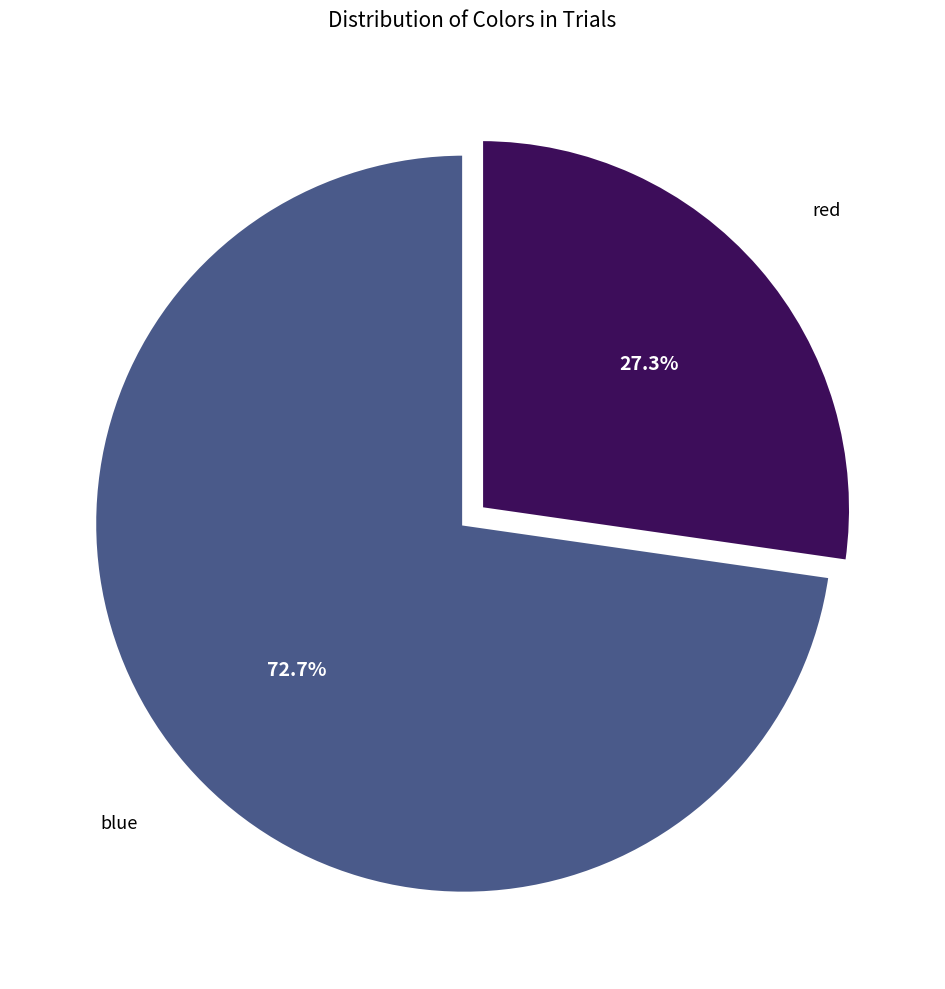

Is there a majority slice in this chart?

Yes